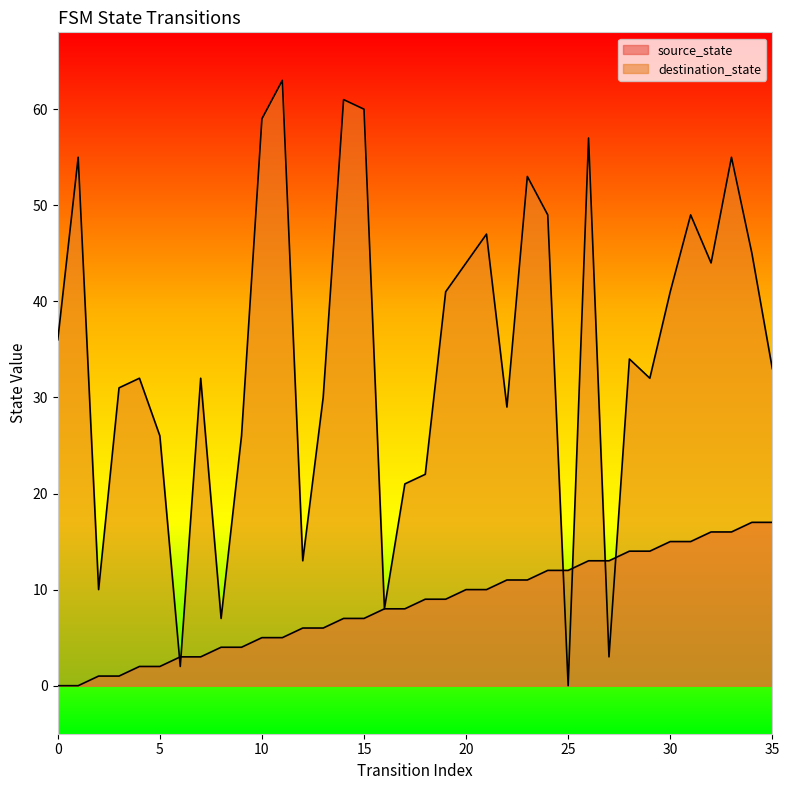

What is the highest value of the destination_state series?

63